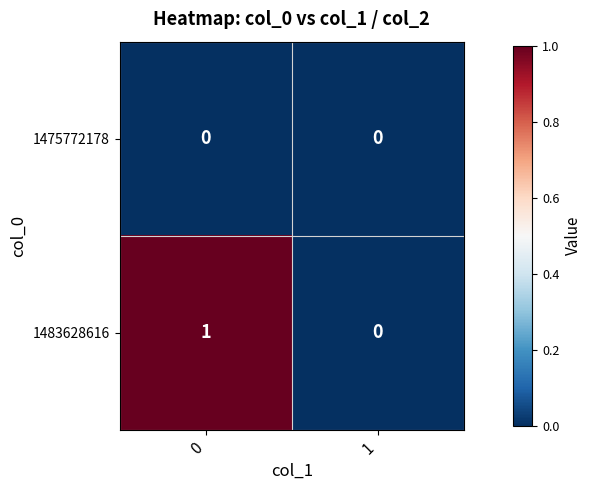

List the series in order of their overall mean, highest first.

1483628616, 1475772178